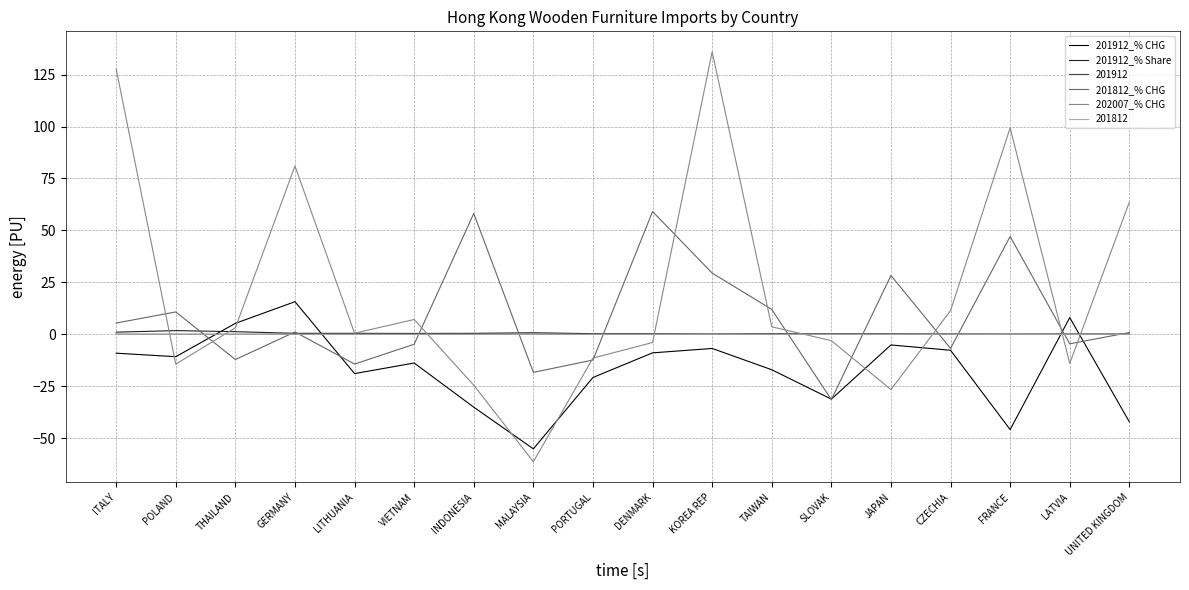

The 201912_% CHG series shows -32.3 at LITHUANIA. True or false?

False